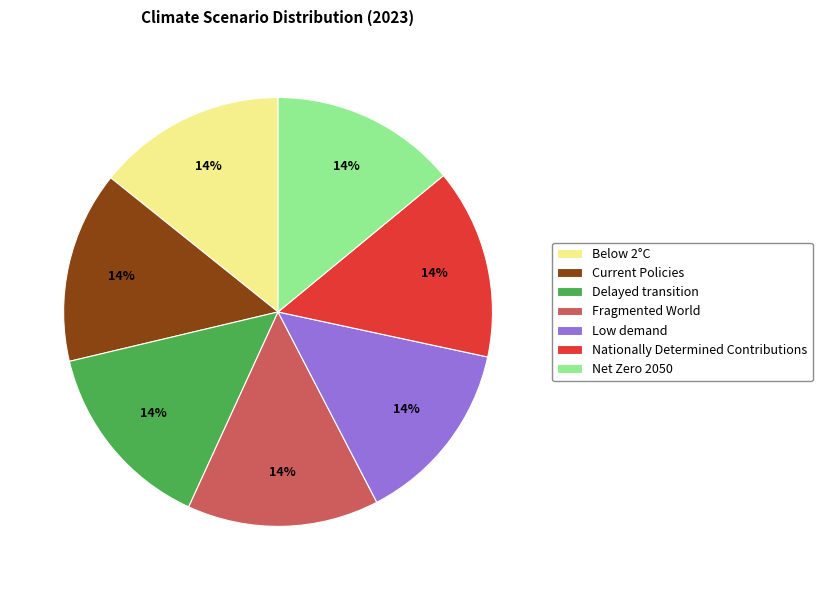

To the nearest percent, what portion does Current Policies represent?

14%